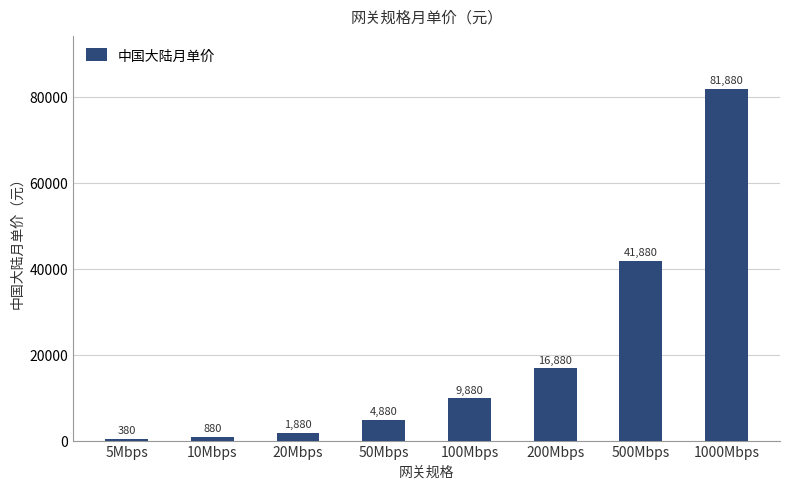

Are the bars grouped side by side (vs. stacked)?

No